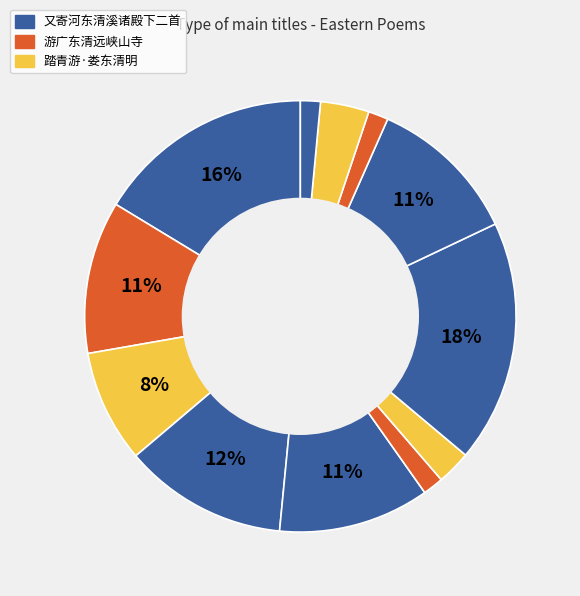

To the nearest percent, what is the difference between the largest and smallest slice percentages?

17%